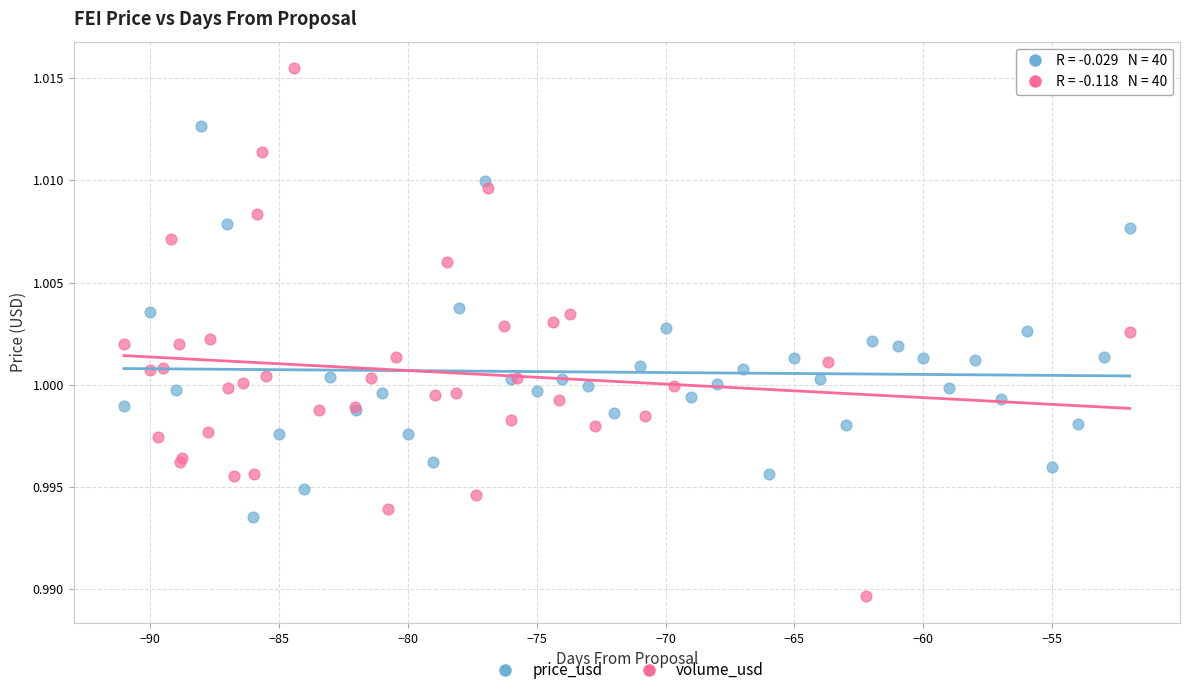

Which series has the largest Y range (max minus min)?

volume_usd